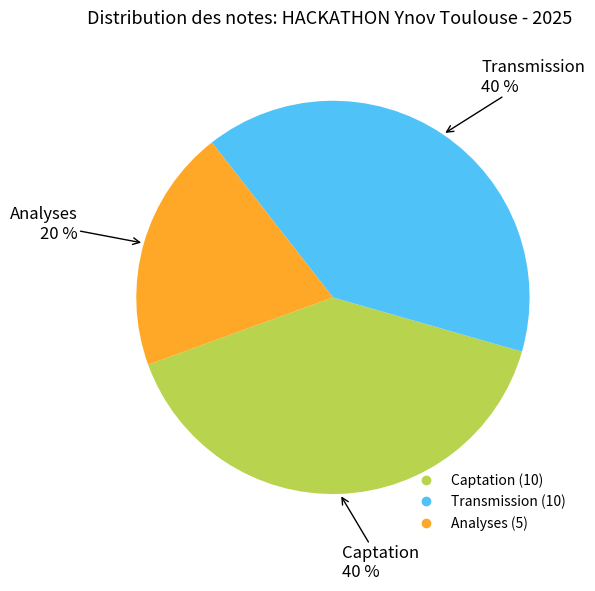

To the nearest percent, what is the average slice percentage?

33%